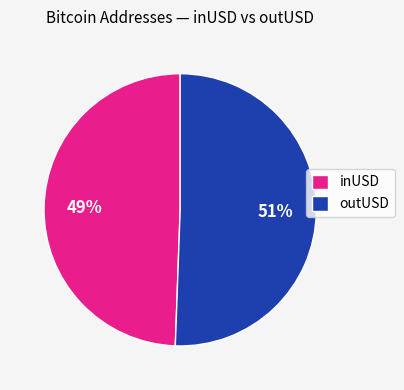

Does outUSD represent more than half of the total?

Yes